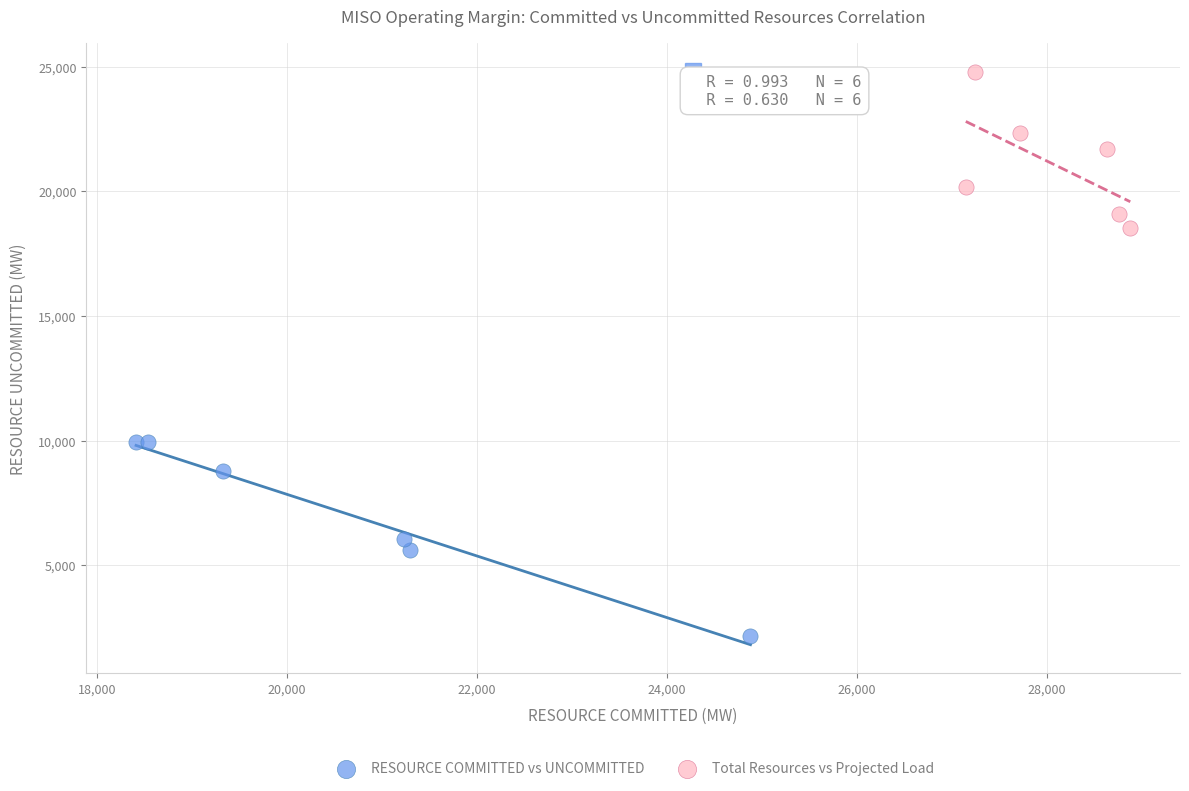

Which series reaches the minimum Y coordinate?

RESOURCE COMMITTED vs UNCOMMITTED